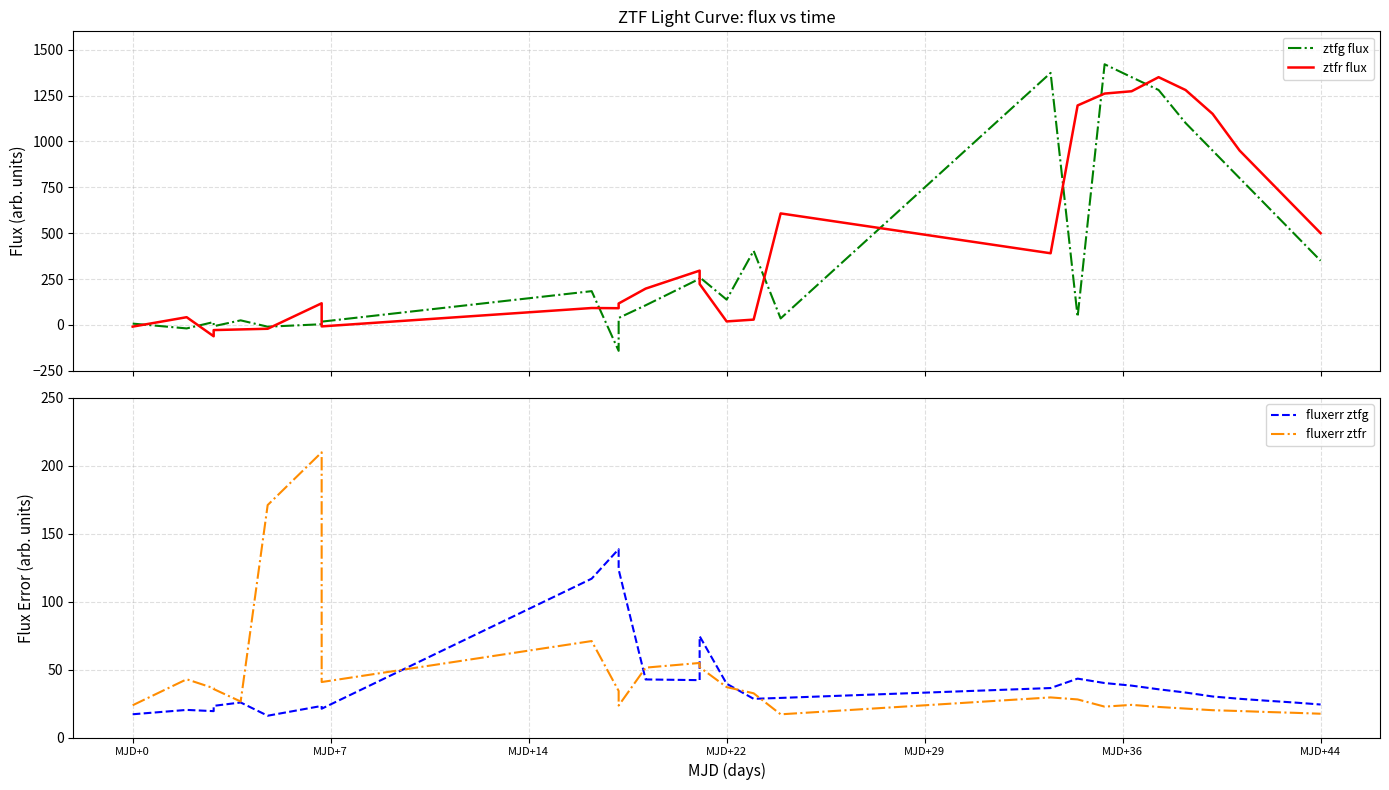

At how many categories does at least one series exceed 70?

22